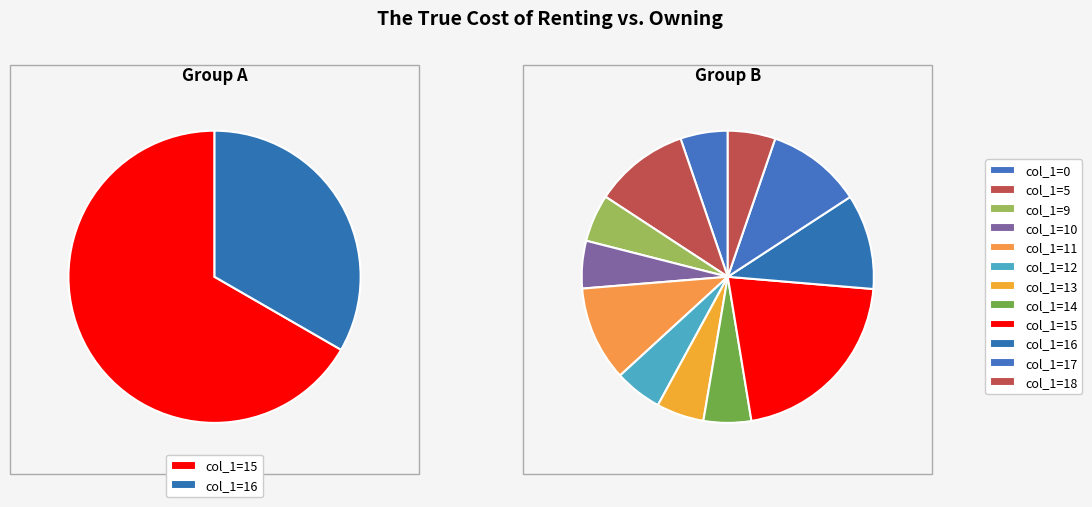

The 5 slice represents 1% of the pie. True or false?

False